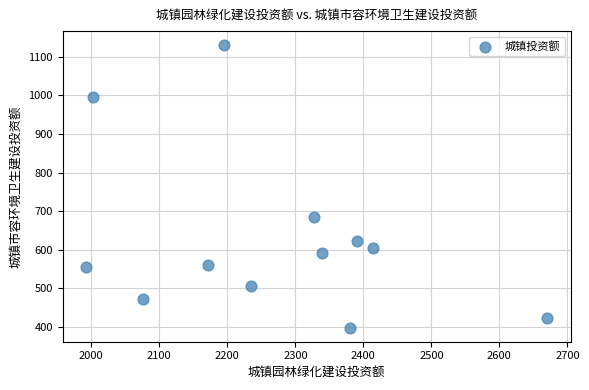

What Y value in the scatter plot is closest to 764?

684.4